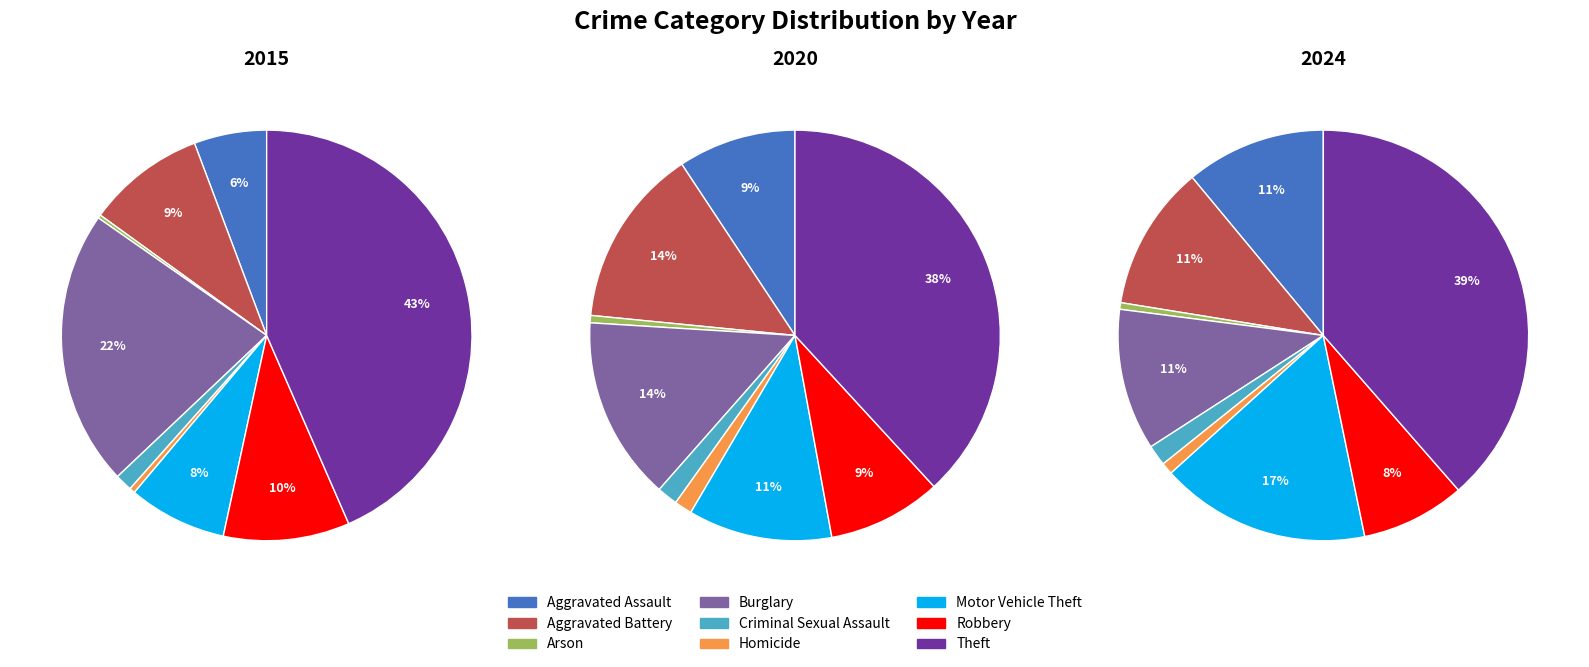

Does Arson account for over 50% of the chart?

No